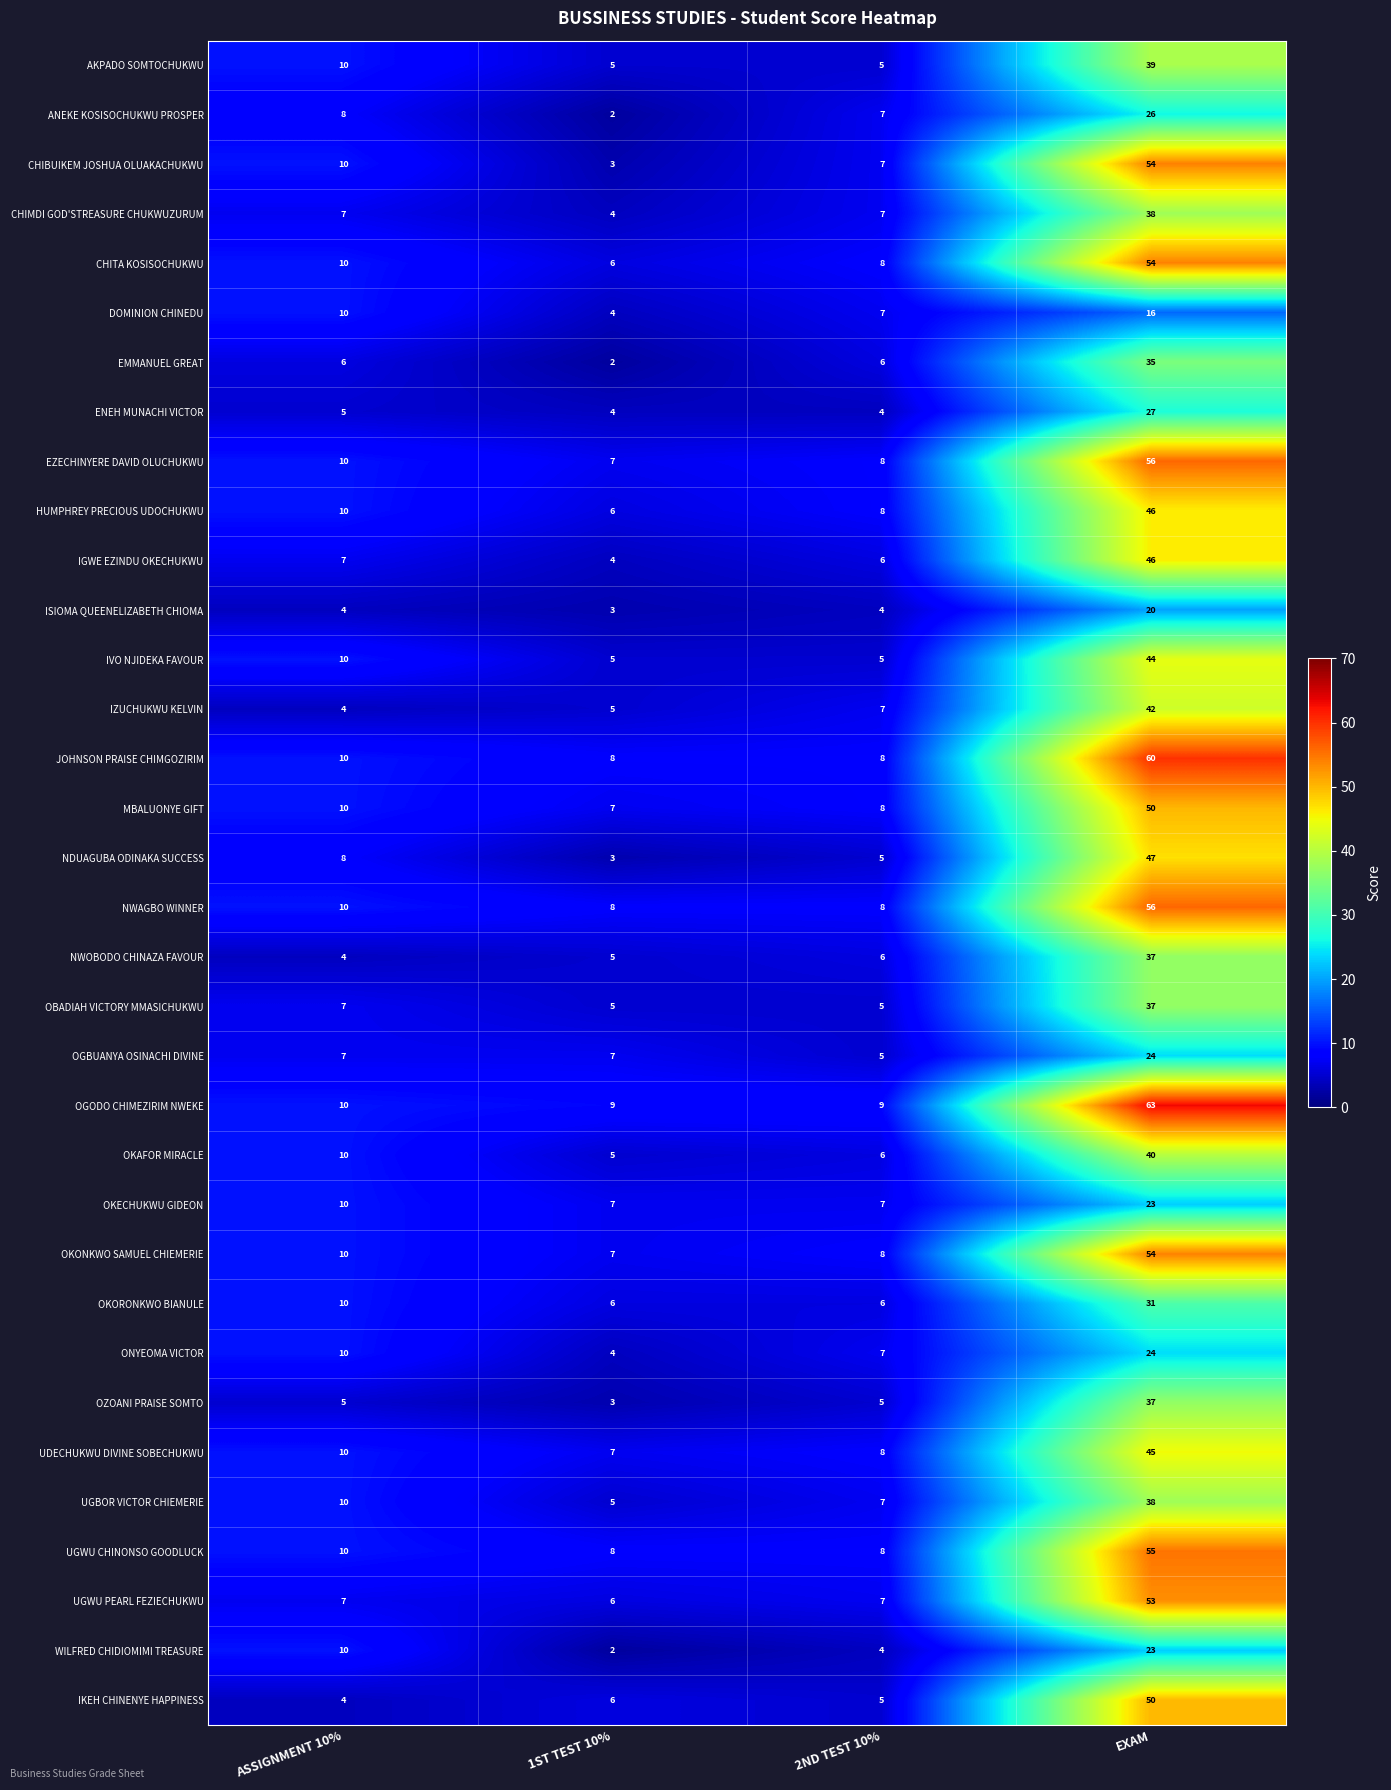

What is the sum of the OKAFOR MIRACLE values at 2ND TEST 10% and 1ST TEST 10%?

11